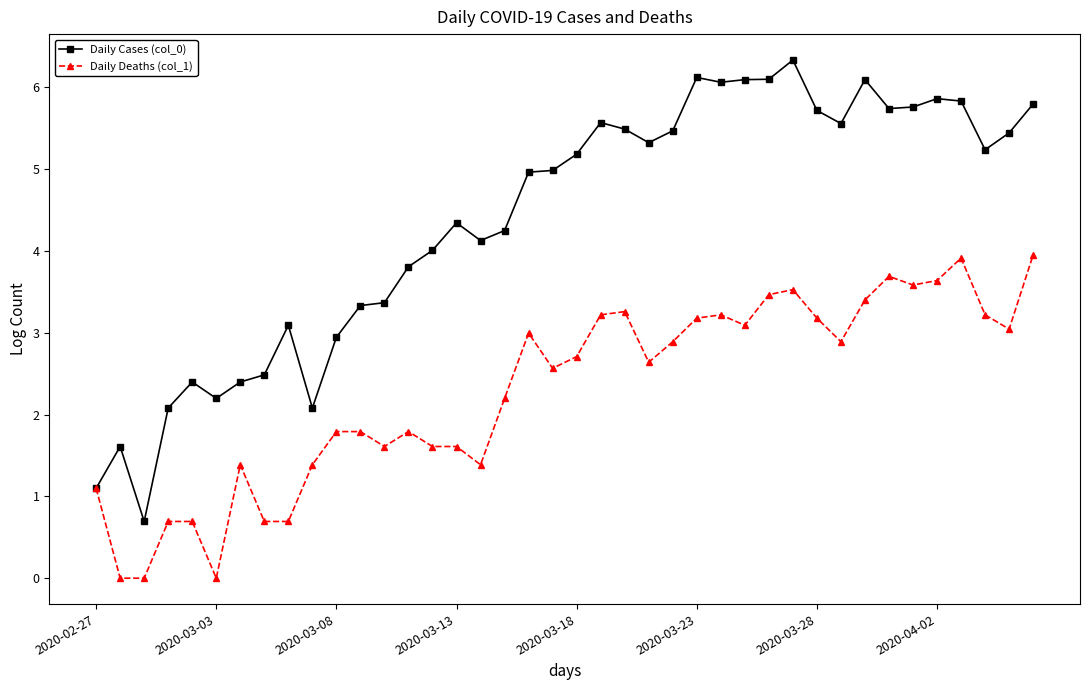

Which series has the largest total across all categories?

Daily Cases (col_0)